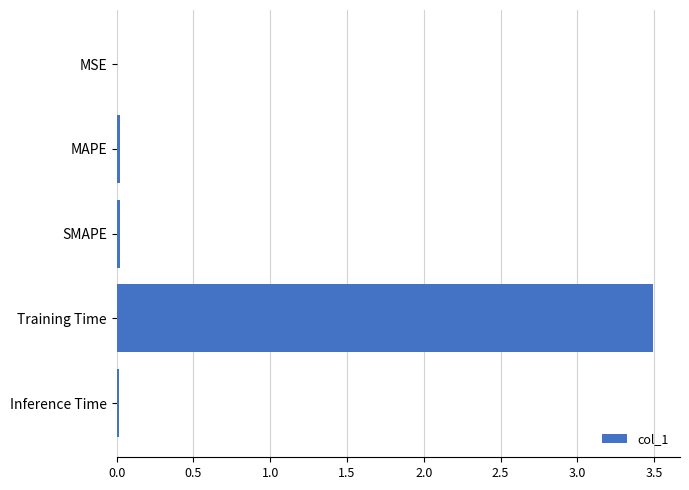

How many series are shown in this chart?

1